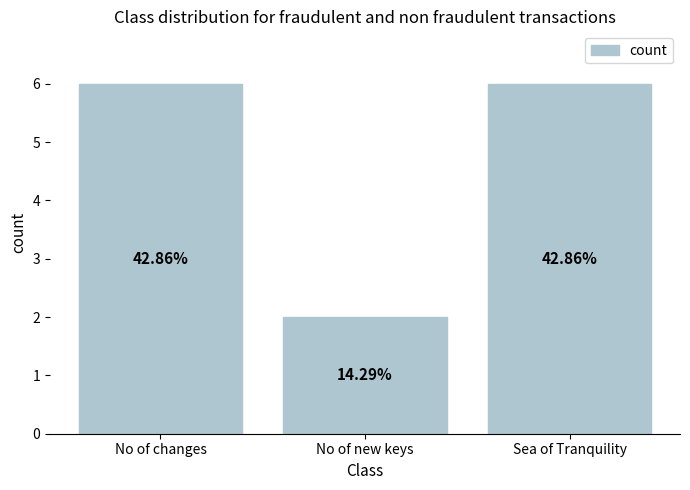

How many values are between 2 and 6?

3